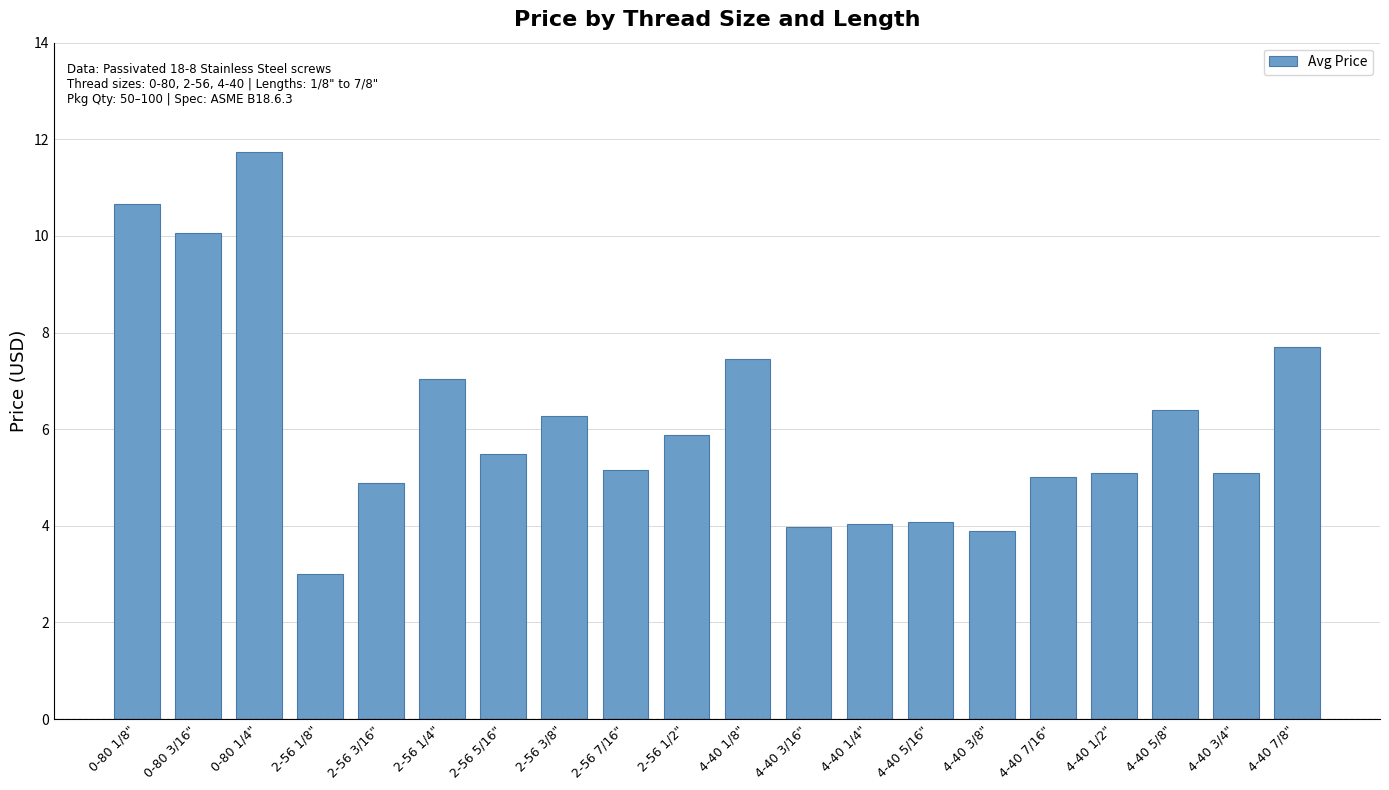

What is the difference between the maximum and second lowest values?

7.8